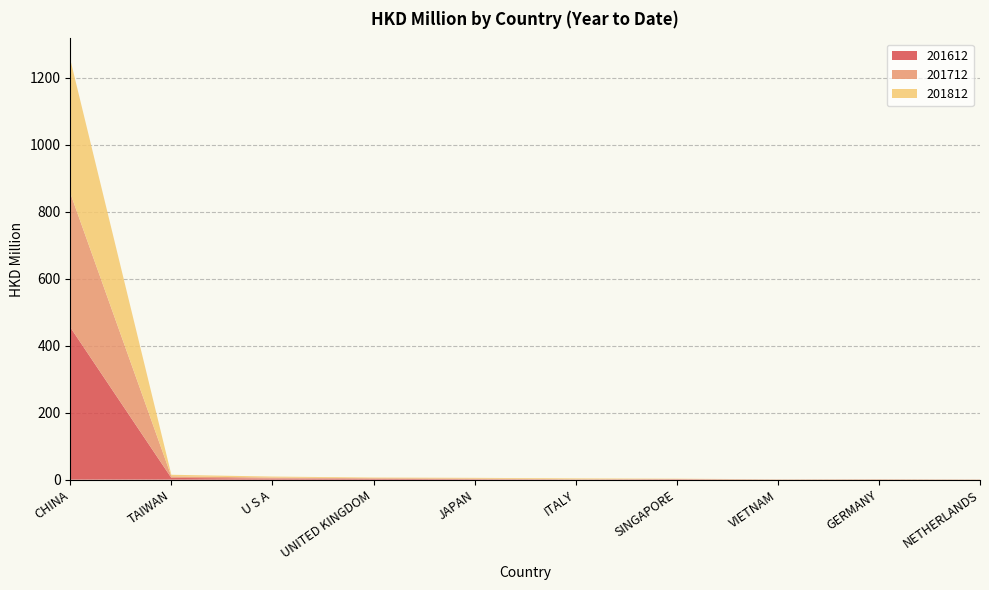

Reading left to right, what are all the values shown in this chart?

201612: CHINA=455.0	TAIWAN=5.1	U S A=3.3	UNITED KINGDOM=2.2	JAPAN=1.4	ITALY=0.4	SINGAPORE=1.1	VIETNAM=0.3	GERMANY=0.6	NETHERLANDS=0.2
201712: CHINA=400.6	TAIWAN=4.8	U S A=2.9	UNITED KINGDOM=2.0	JAPAN=1.7	ITALY=1.0	SINGAPORE=0.8	VIETNAM=0.4	GERMANY=0.5	NETHERLANDS=0.3
201812: CHINA=399.2	TAIWAN=4.6	U S A=3.0	UNITED KINGDOM=2.0	JAPAN=2.3	ITALY=2.3	SINGAPORE=0.9	VIETNAM=0.4	GERMANY=0.4	NETHERLANDS=0.3